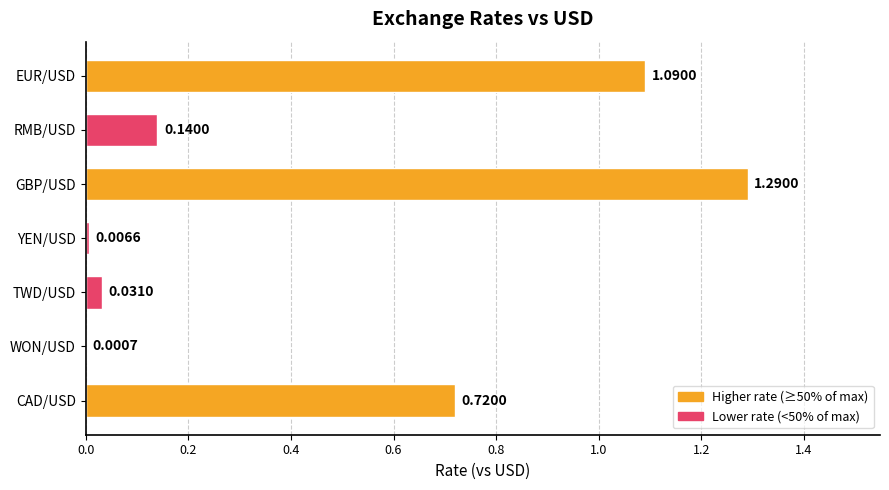

What is the sum of all values?

3.3